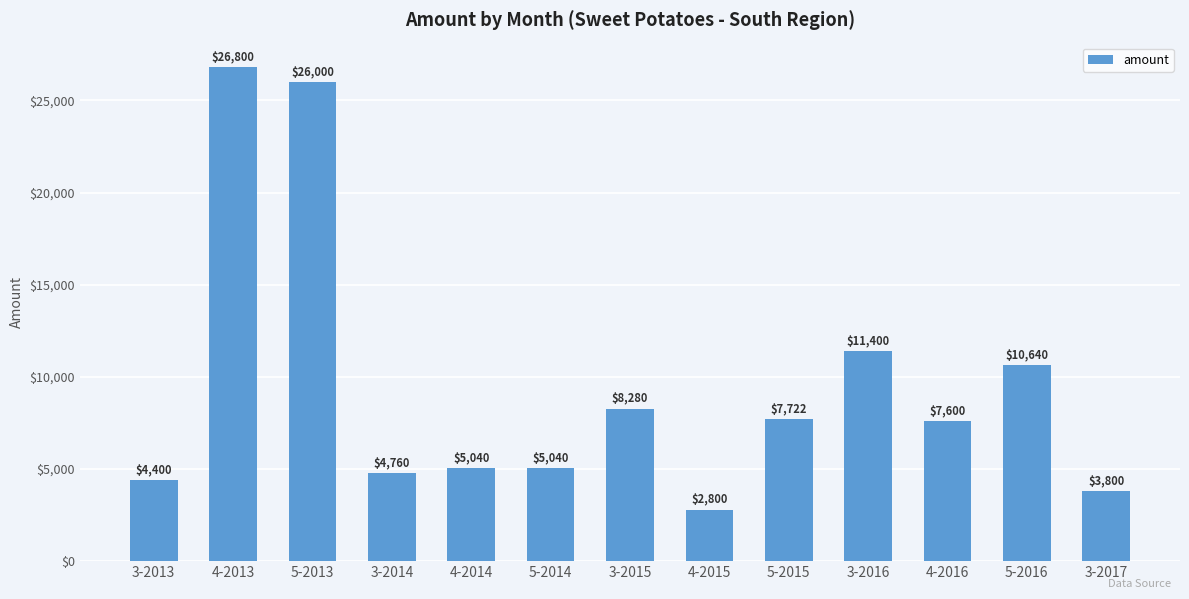

What is the label of the 9th bar from the right?

4-2014